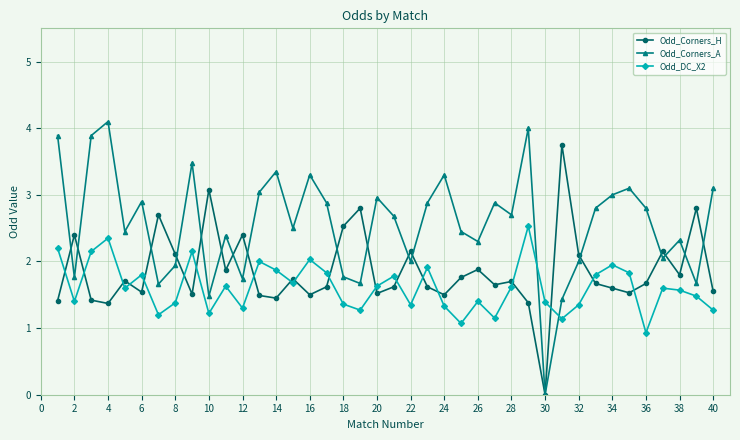

Which series has the largest range (max minus min)?

Odd_Corners_A